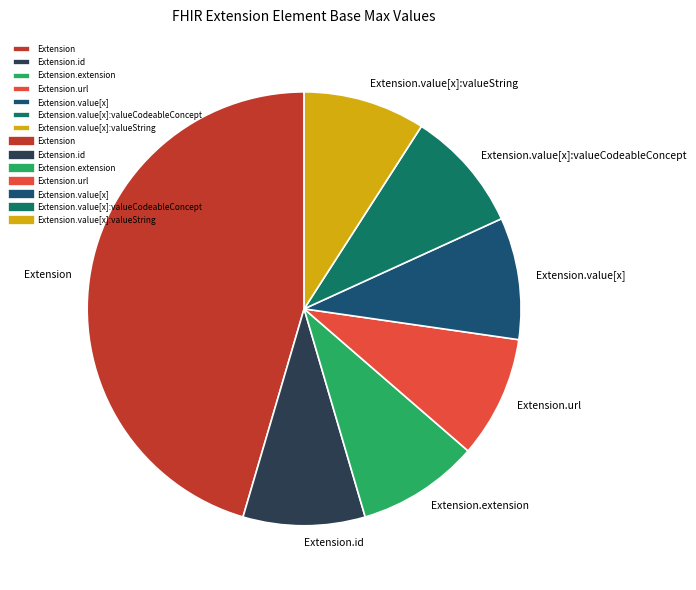

What is the ratio of the value at Extension.value[x] to the value at Extension.value[x]:valueCodeableConcept?

1.0